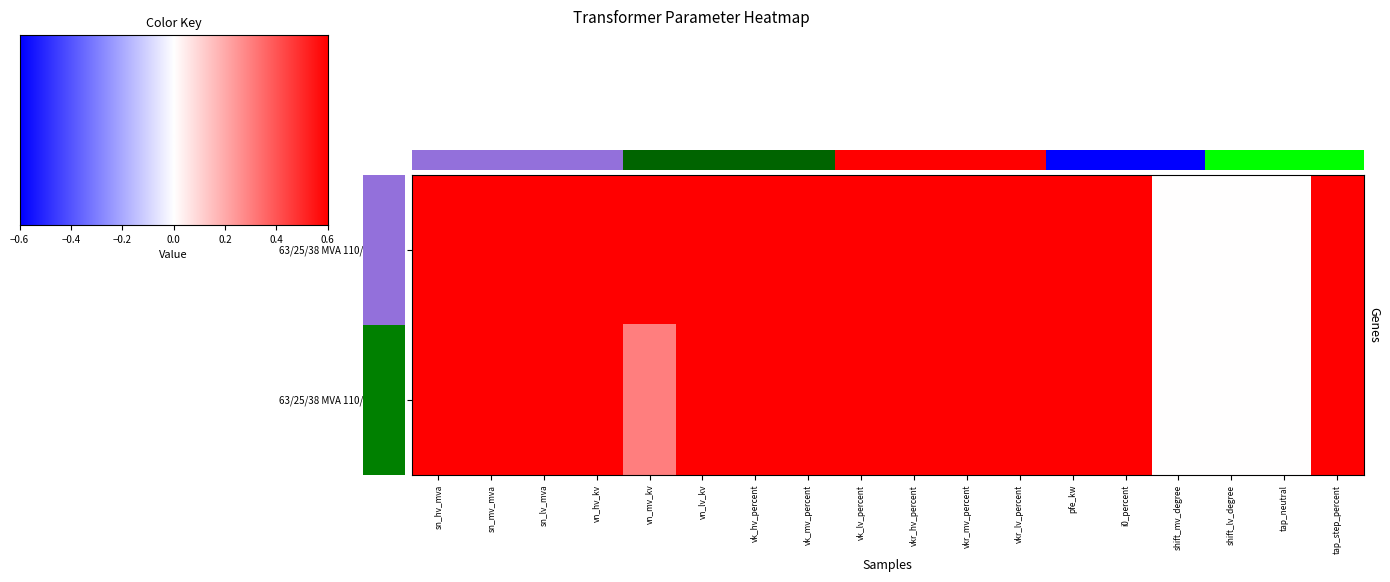

The value of 63/25/38 MVA 110/10/10 kV at sn_mv_mva is 1.6. True or false?

False